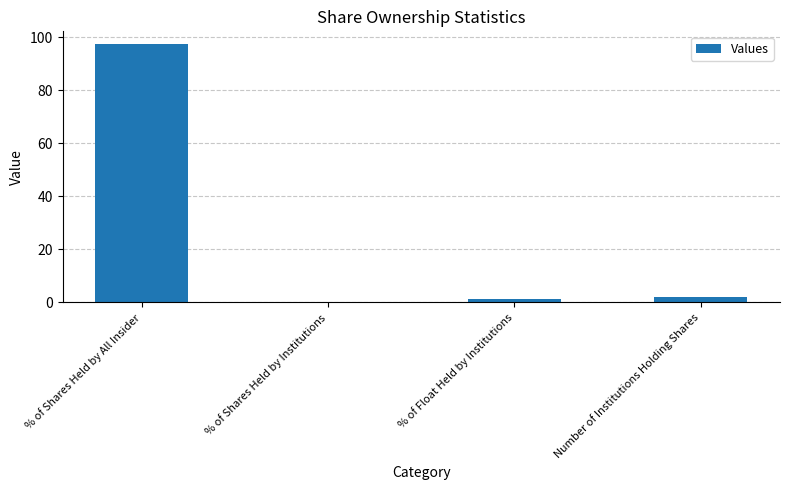

Is it true that the value at % of Shares Held by Institutions is 0.0?

True